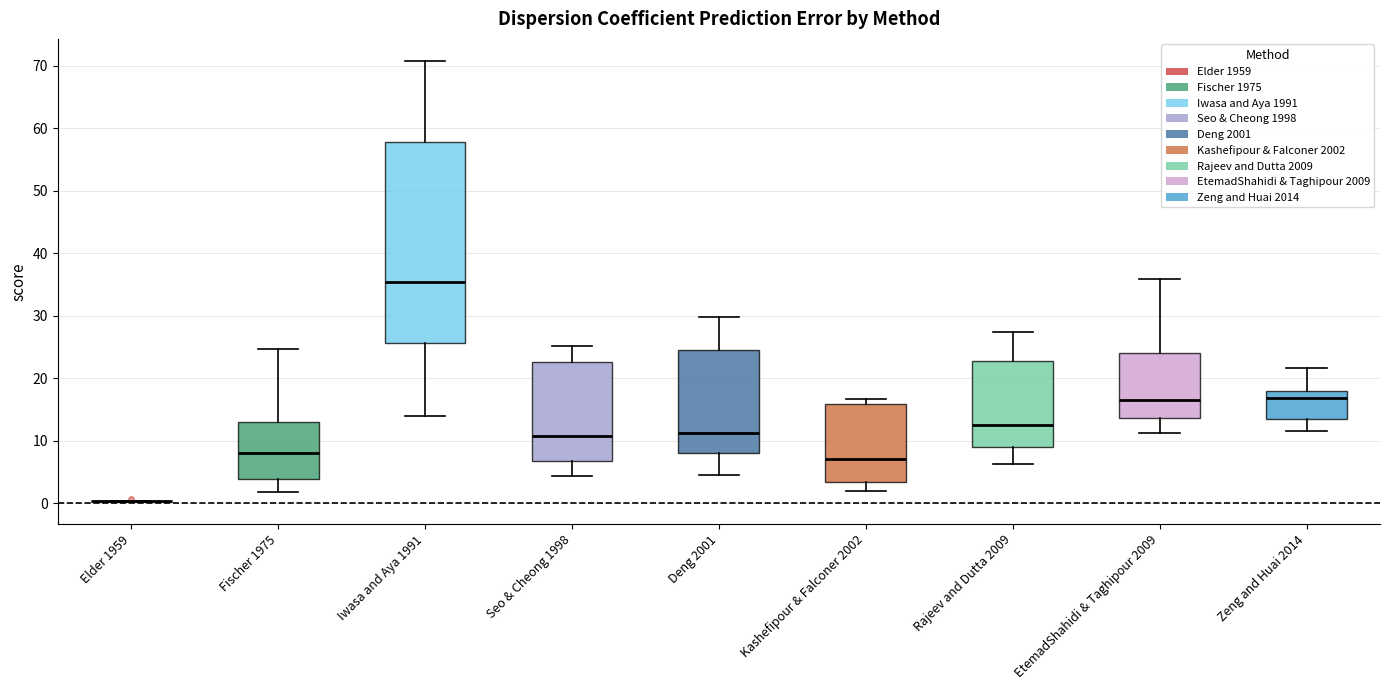

Which box is the tallest, from its lower edge to its upper edge?

Iwasa and Aya 1991